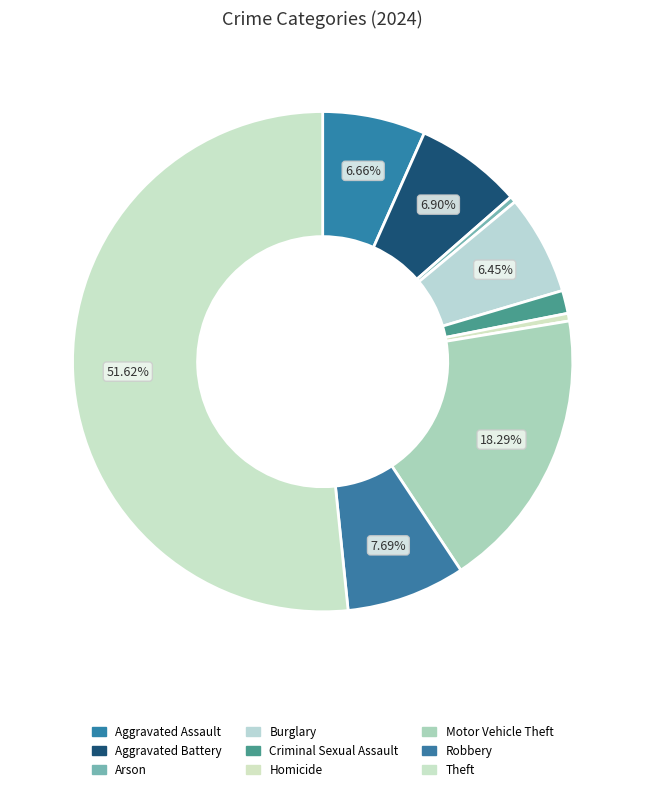

Count the number of slices in the pie.

9